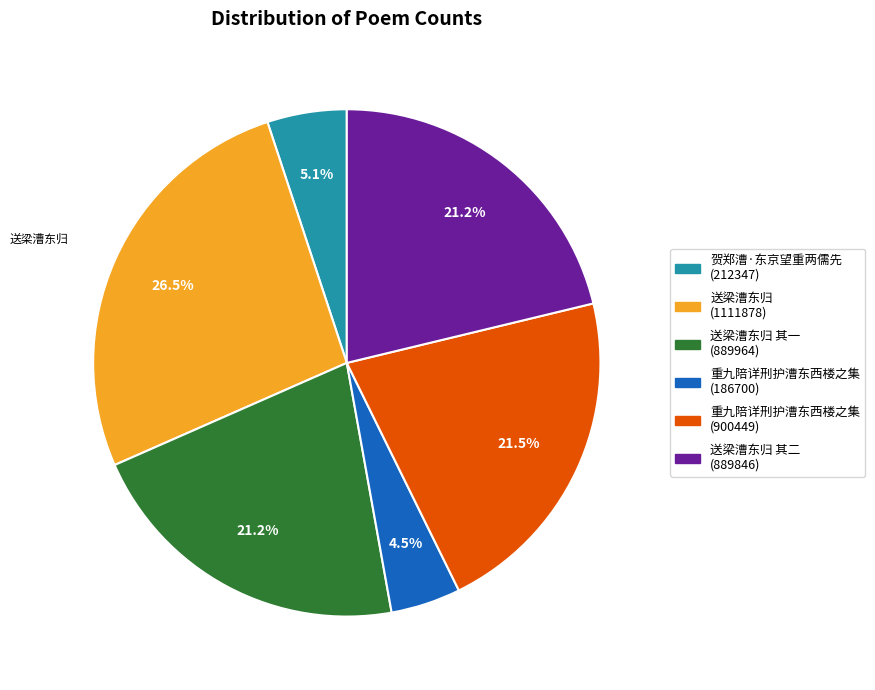

Is there any slice that represents more than half of the pie?

No